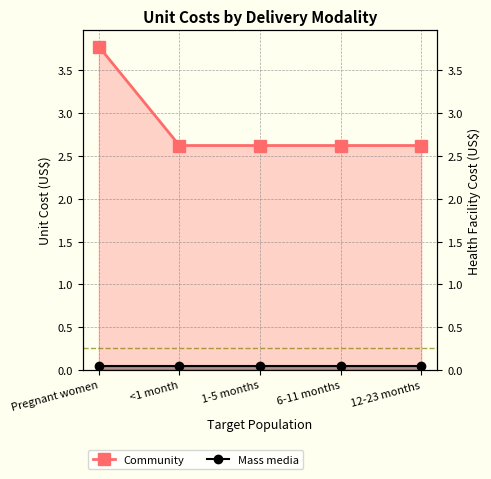

What is the smallest value displayed?

0.1